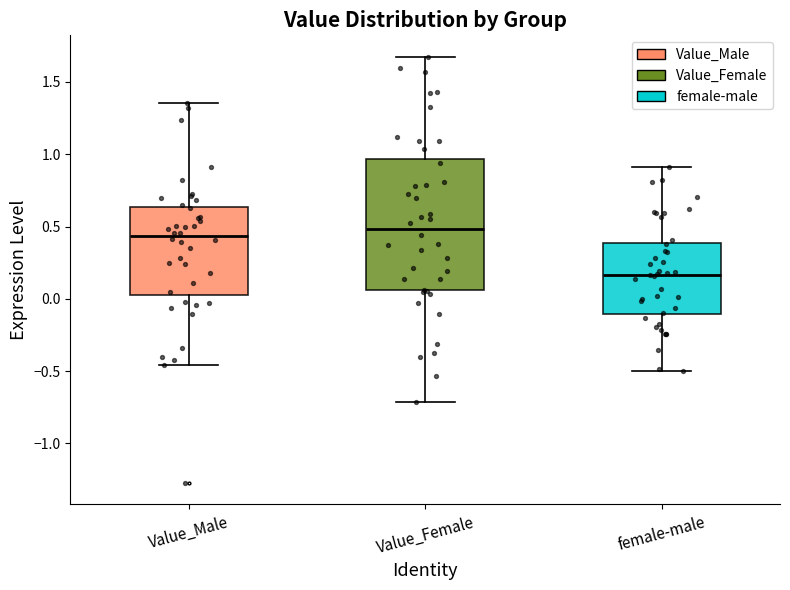

Comparing the boxes themselves (not the whiskers), which one is the tallest?

Value_Female